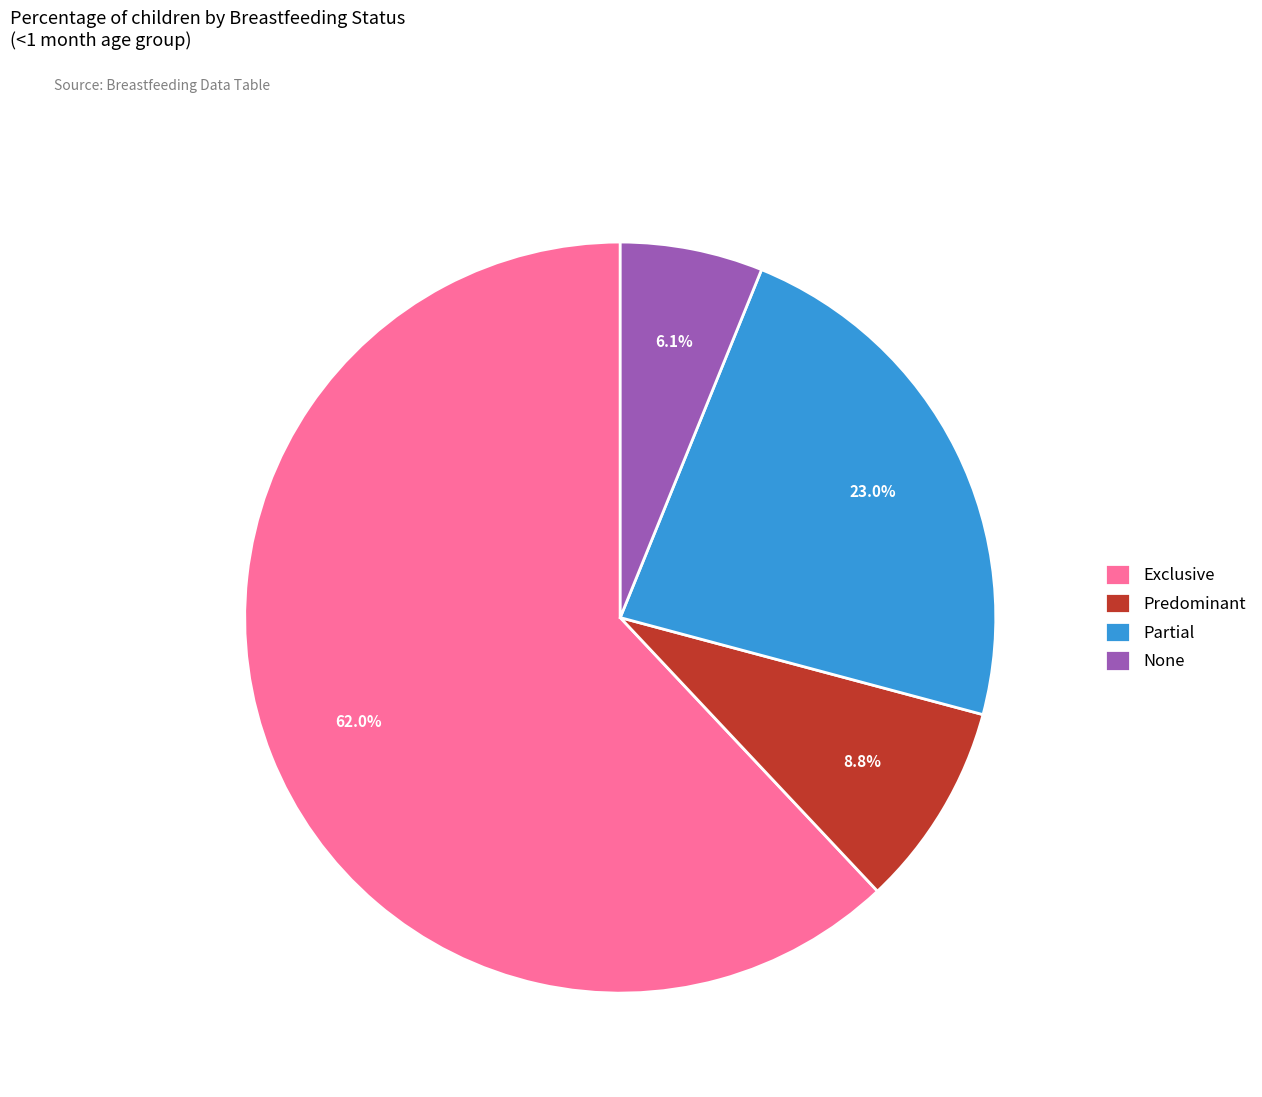

Which has a higher value, None or Partial?

Partial